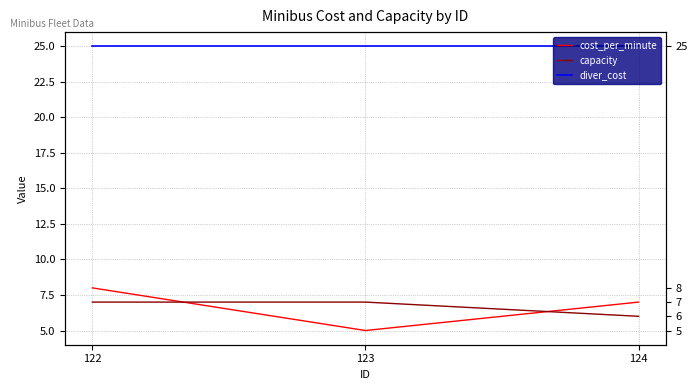

What is the difference between the capacity values at 122 and 124?

1